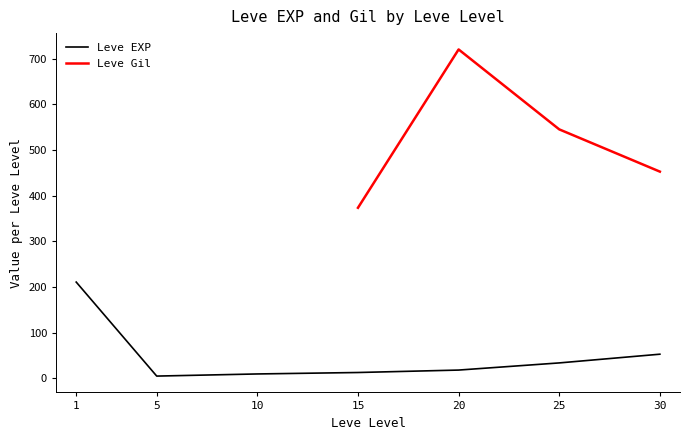

True or false: Leve Gil has more than 0 points higher than both neighbors.

True